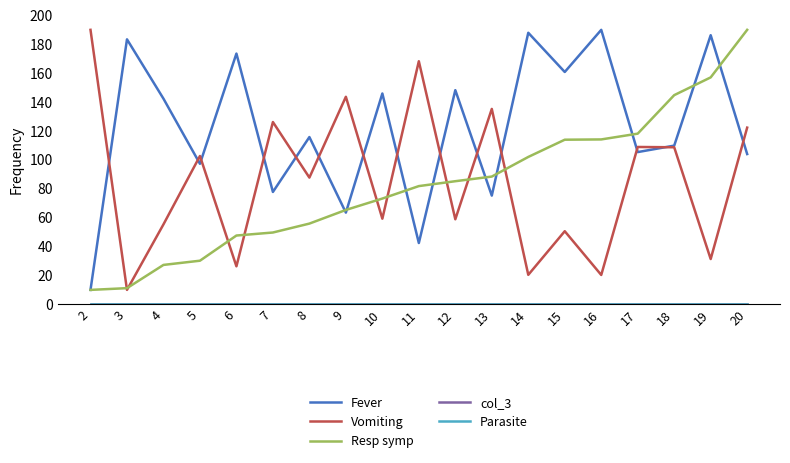

True or false: col_3 and Fever cross at least once.

False